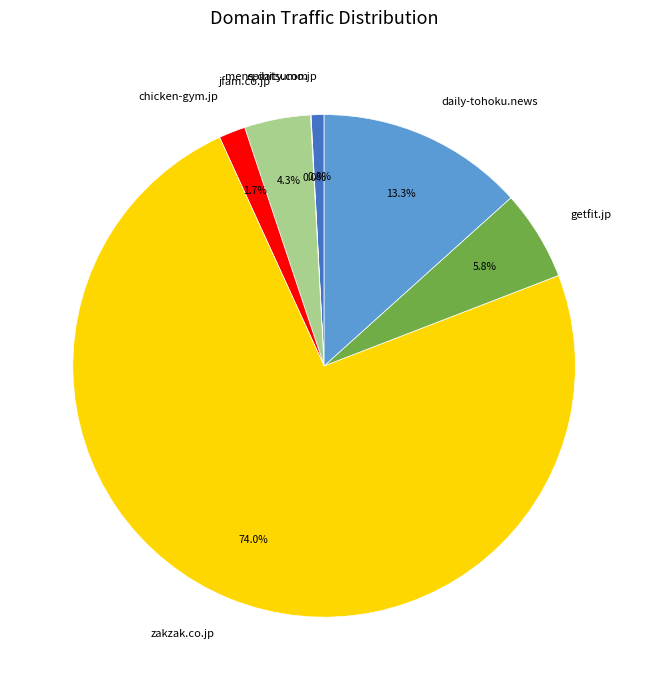

What percentage do mens-datsumo.jp and jfam.co.jp together represent?

5.1%